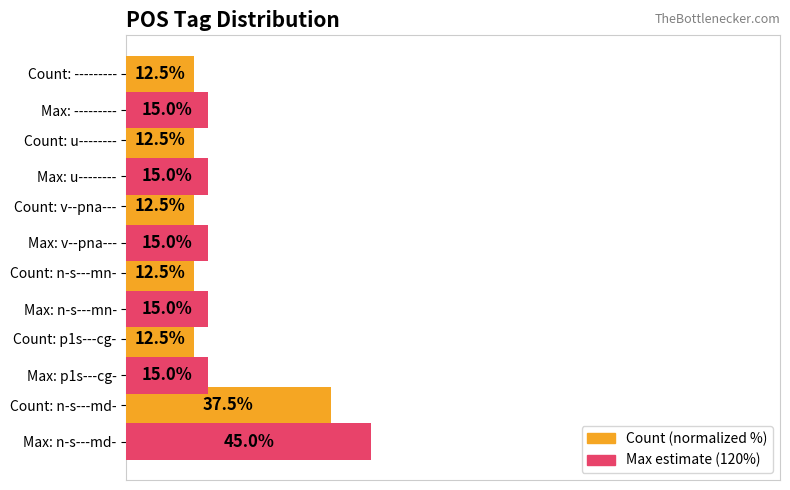

Which label corresponds to the largest value in the chart?

Count: n-s---md-